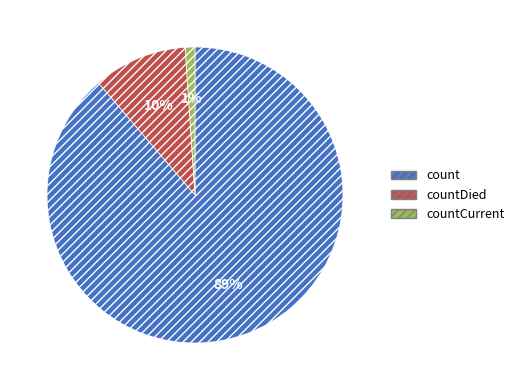

Is the sum of countCurrent and countDied greater than half?

No